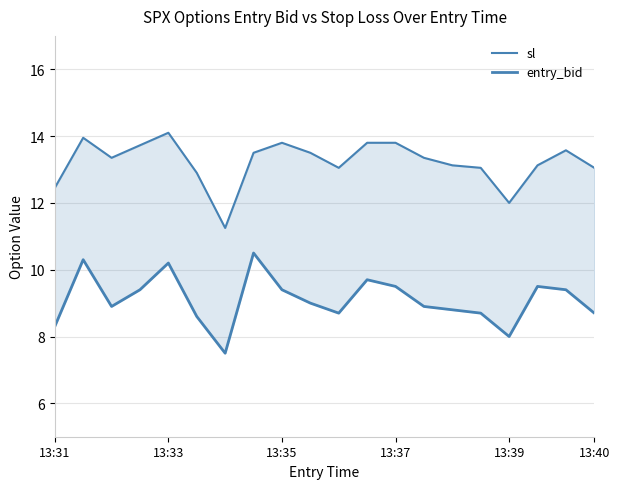

What is the smallest value displayed?

7.5